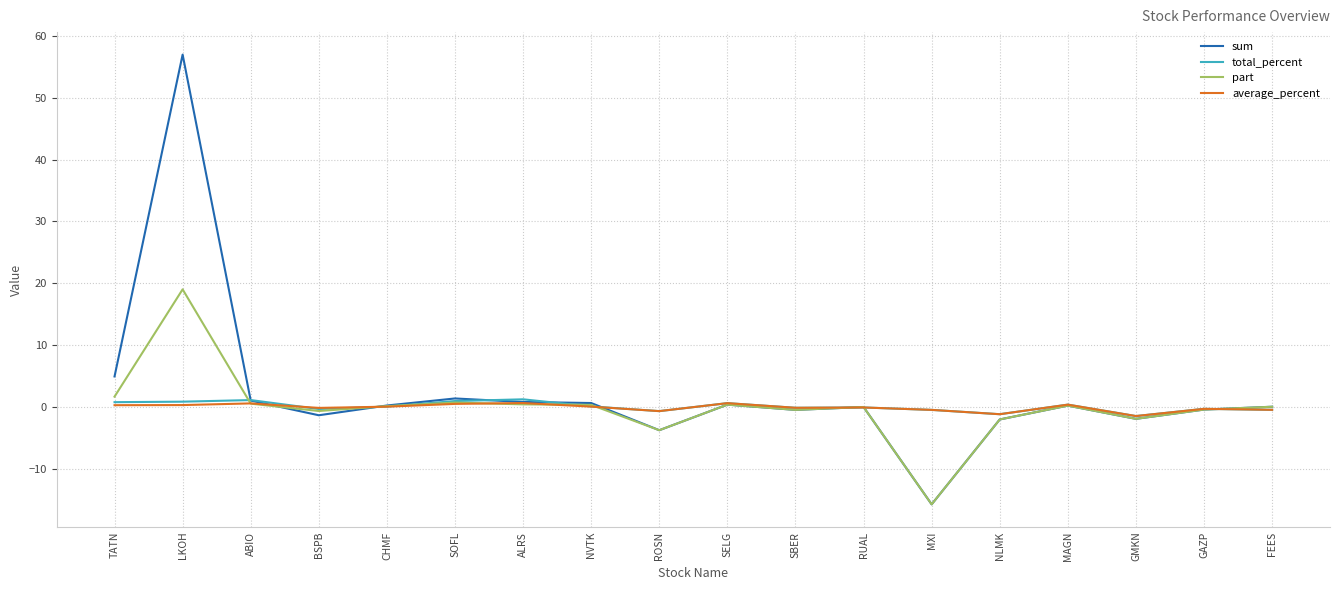

At which category does the chart reach its peak across all series?

LKOH